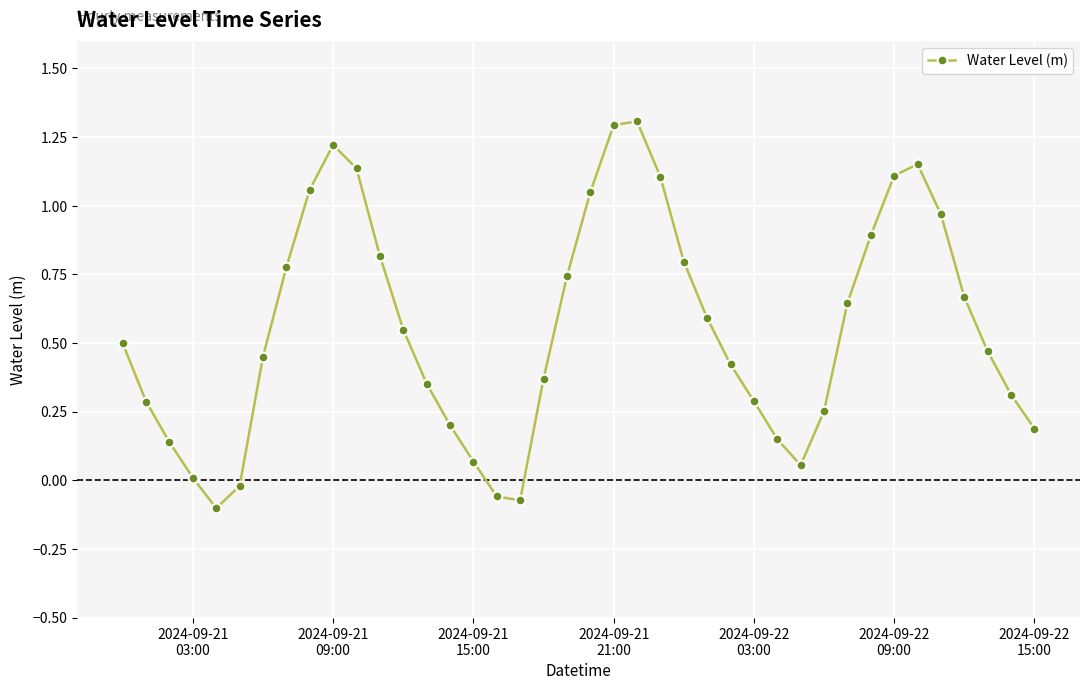

What is the greatest value displayed?

1.3